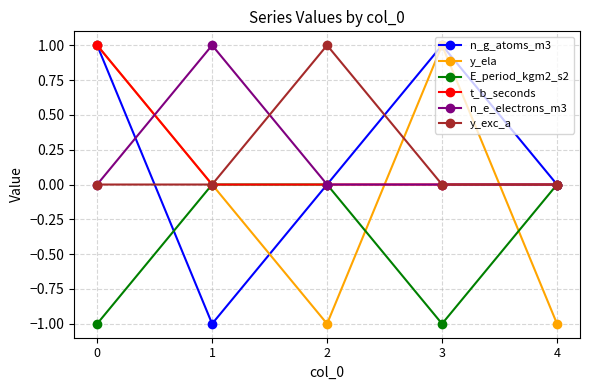

Between 0 and 2, which series saw the biggest shift?

y_ela